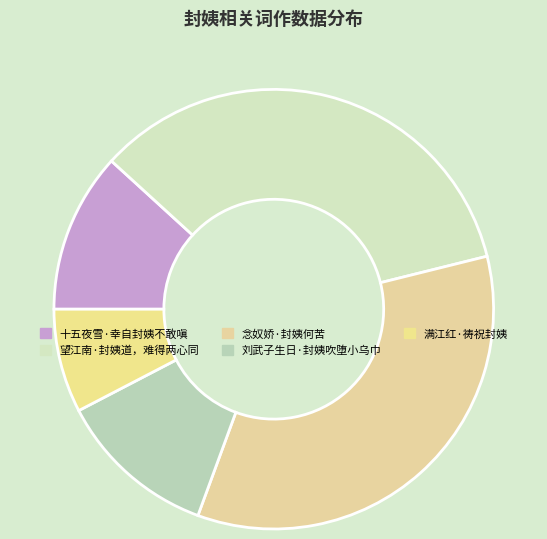

Count the number of slices in the pie.

5